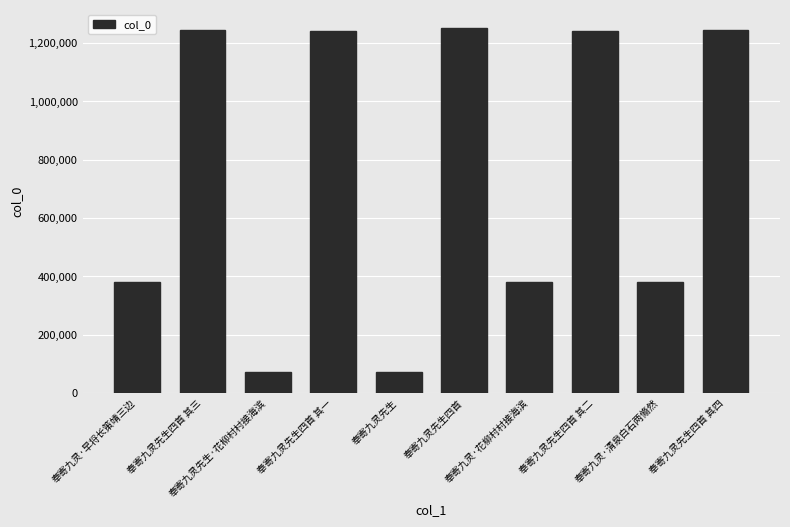

The chart shows a value of 1240891 at 奉寄九灵先生四首 其一. True or false?

True